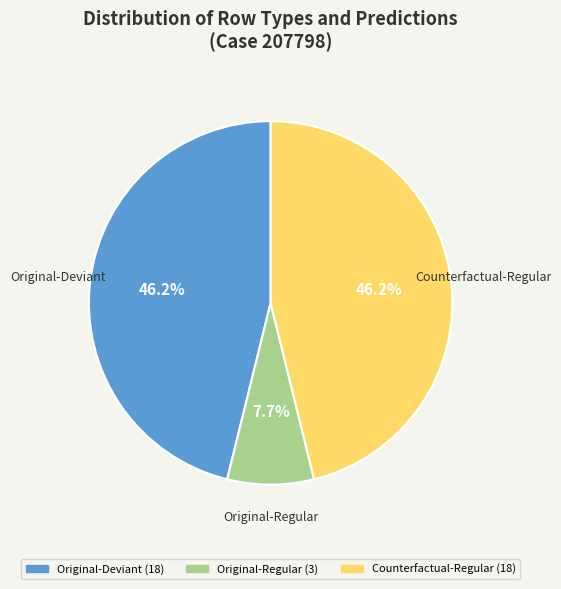

How many slices are in this pie chart?

3